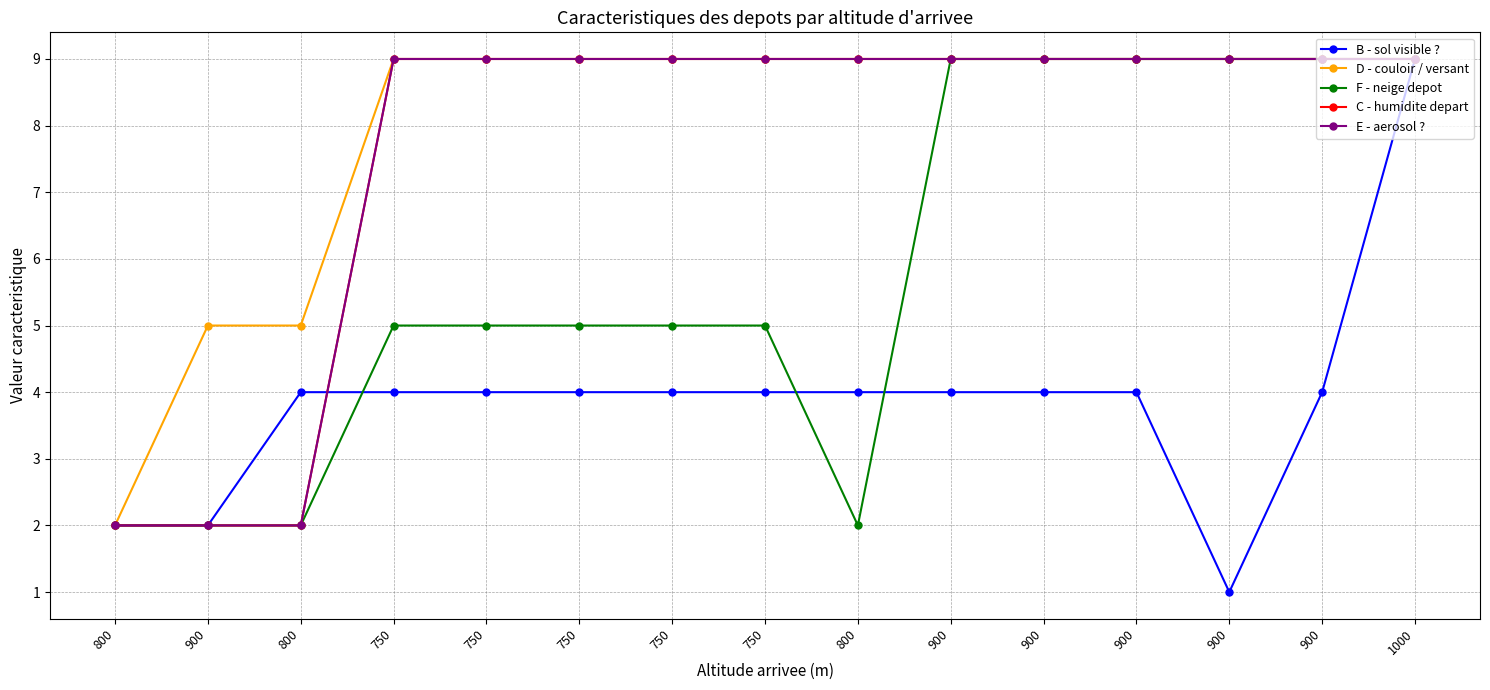

What are all the series names shown in the legend?

B - sol visible ?, D - couloir / versant, F - neige depot, C - humidite depart, E - aerosol ?